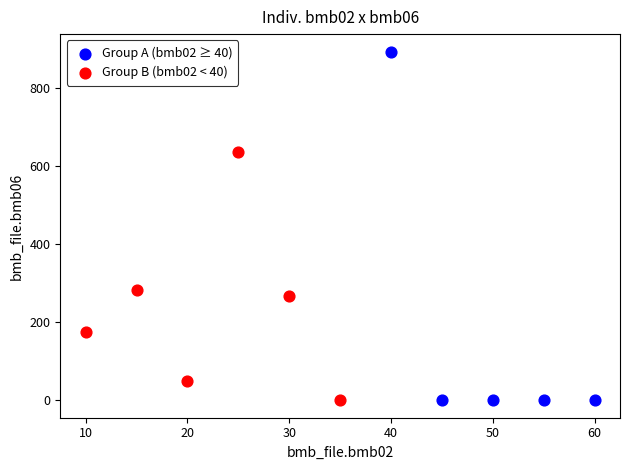

Which series has the largest Y range (max minus min)?

Group A (bmb02 ≥ 40)